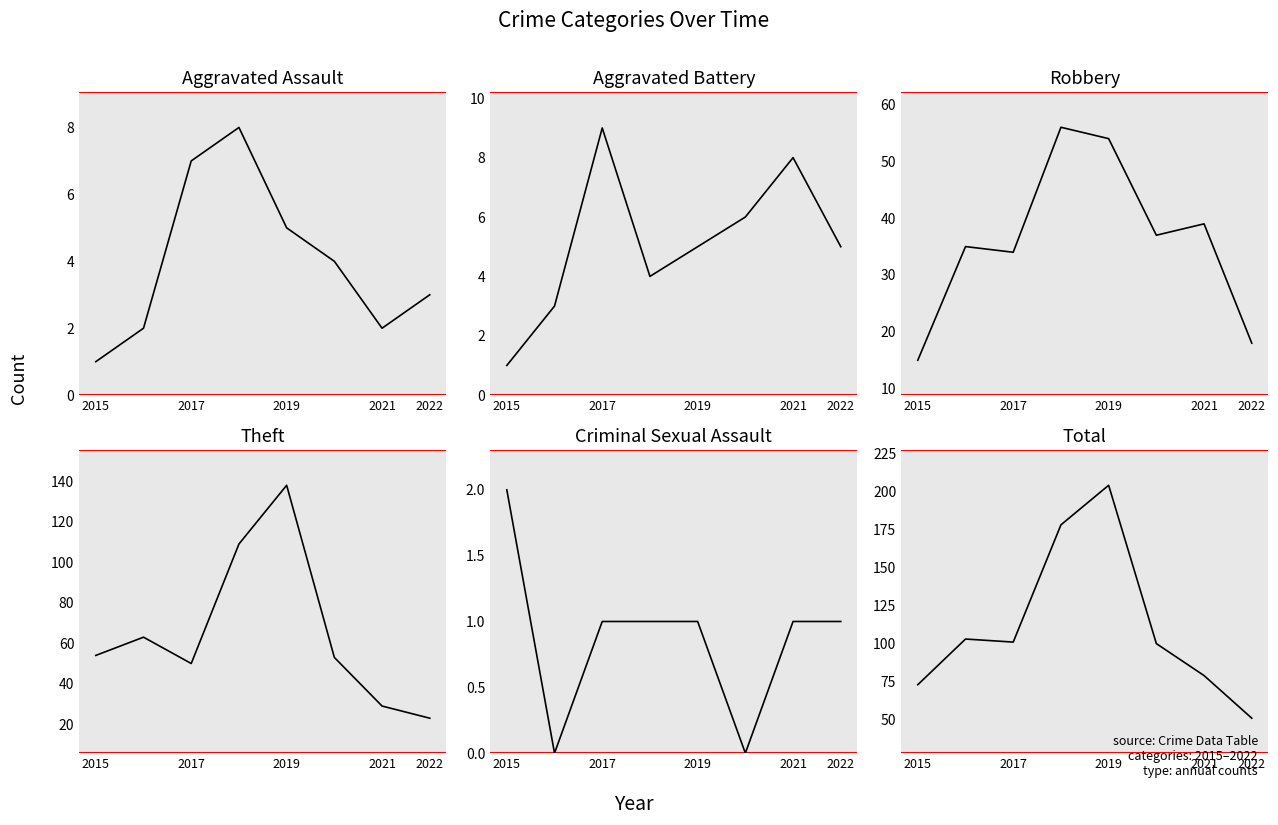

Reading left to right, extract all data points from this chart.

Aggravated Assault: 1	2	7	8	5	4	2	3
Aggravated Battery: 1	3	9	4	5	6	8	5
Robbery: 15	35	34	56	54	37	39	18
Theft: 54	63	50	109	138	53	29	23
Criminal Sexual Assault: 2	0	1	1	1	0	1	1
Total: 73	103	101	178	204	100	79	51